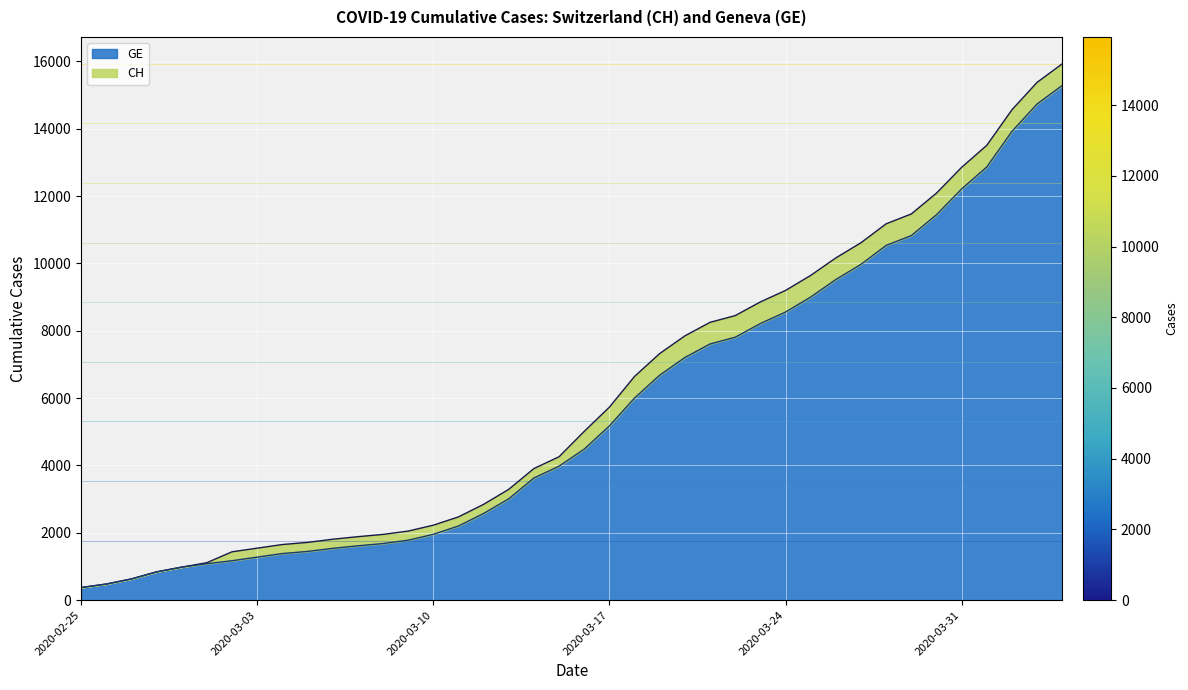

The CH series shows 1715 at 2020-03-05. True or false?

True